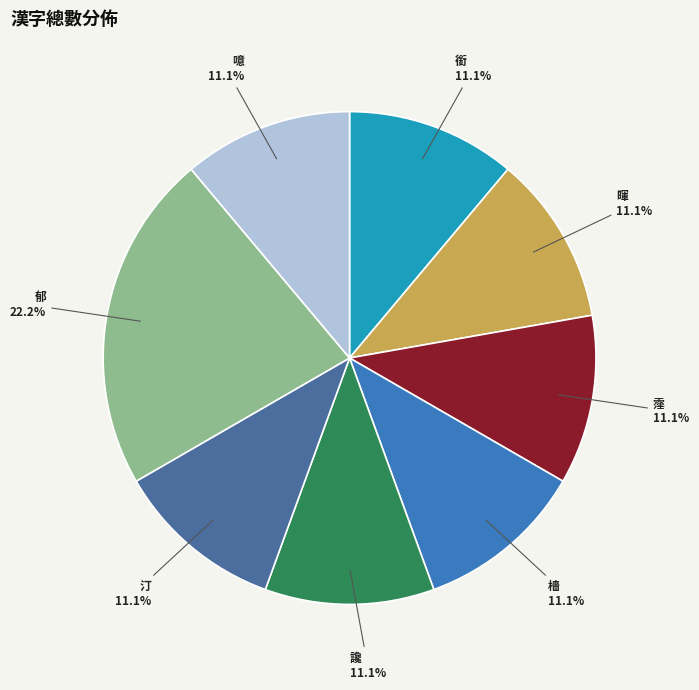

Is 讒 the majority of the pie?

No